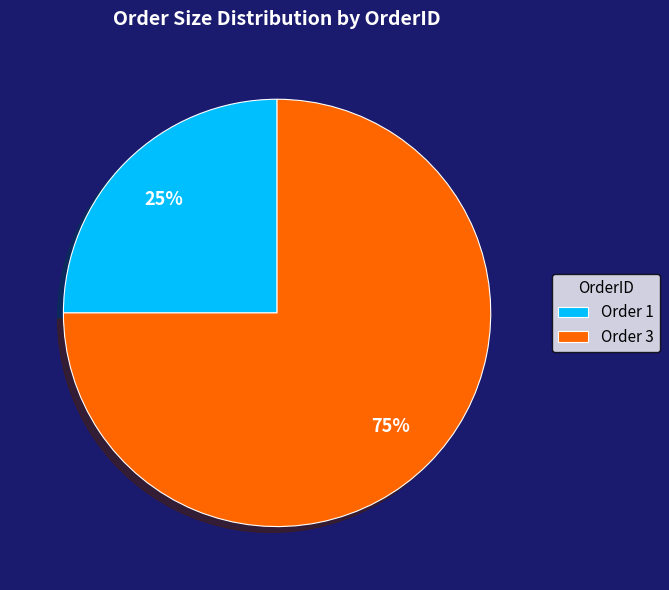

What percentage is the Order 3 slice, to the nearest percent?

75%